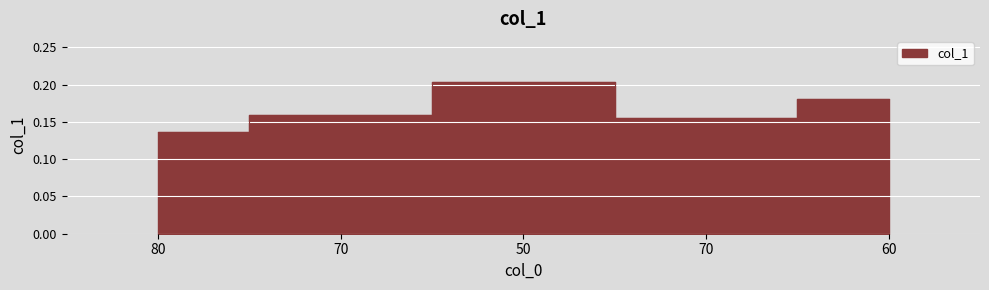

Reading right to left, extract all data points from this chart.

0.2	0.2	0.2	0.2	0.1